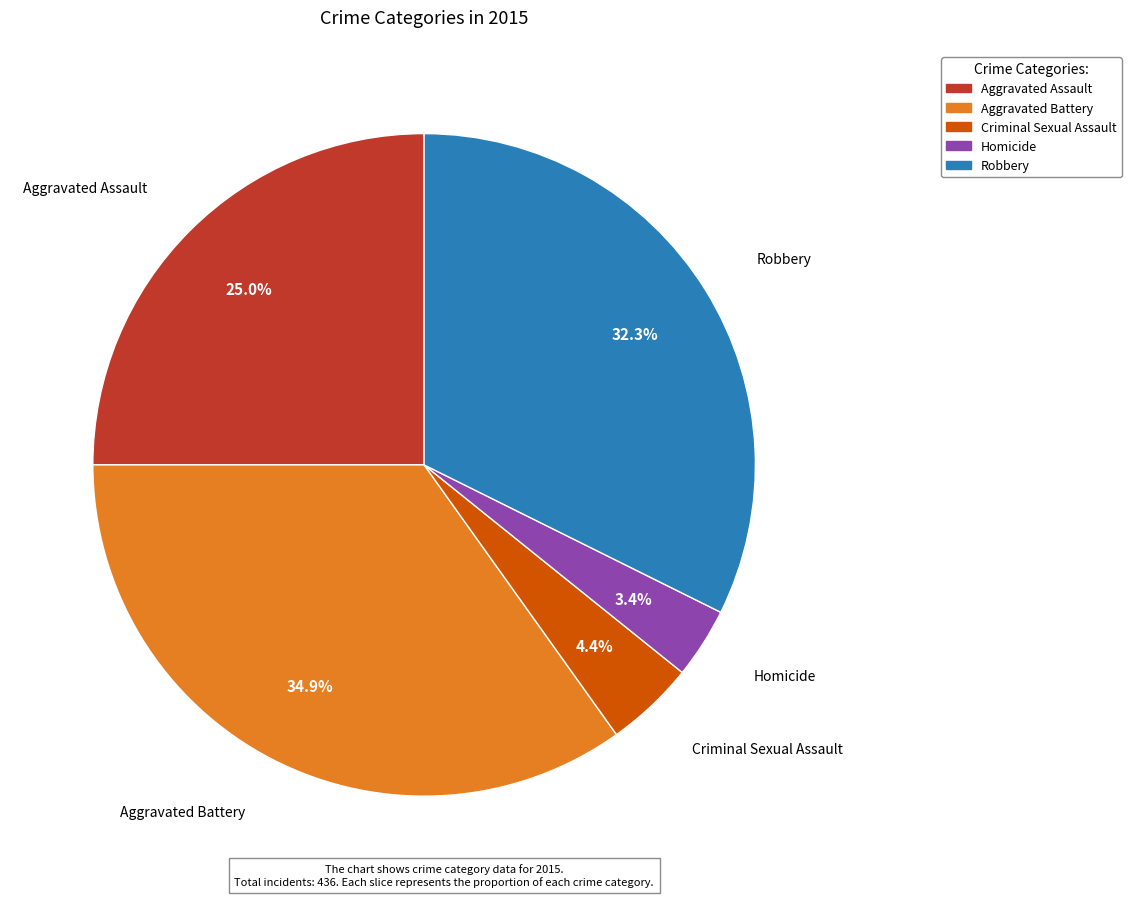

Count the number of slices in the pie.

5